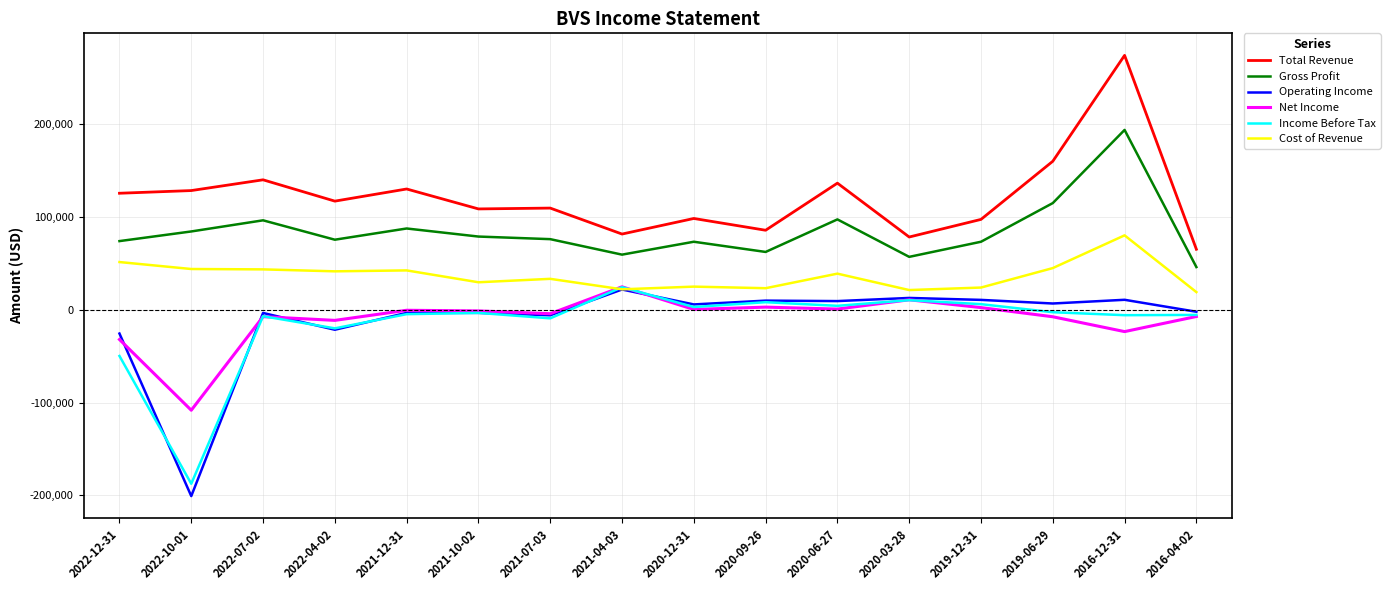

Which series has the widest spread of values?

Operating Income